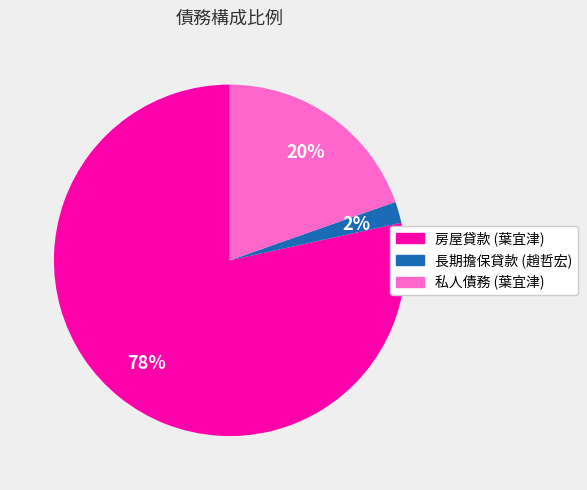

Does 房屋貸款 (葉宜津) account for over 50% of the chart?

Yes